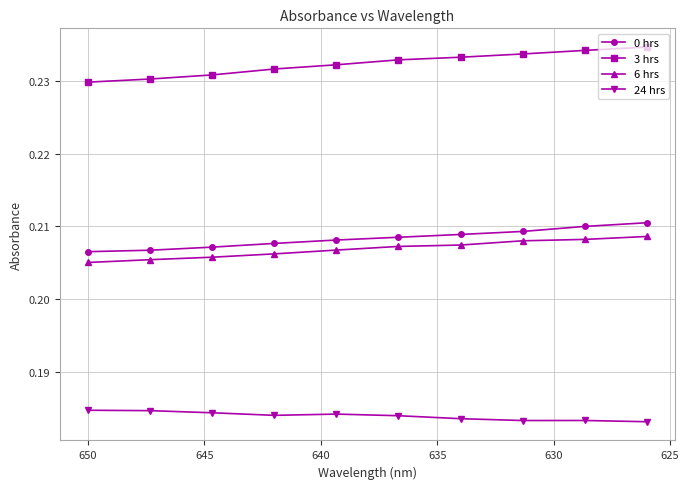

Is this an area chart (filled region under the line)?

No